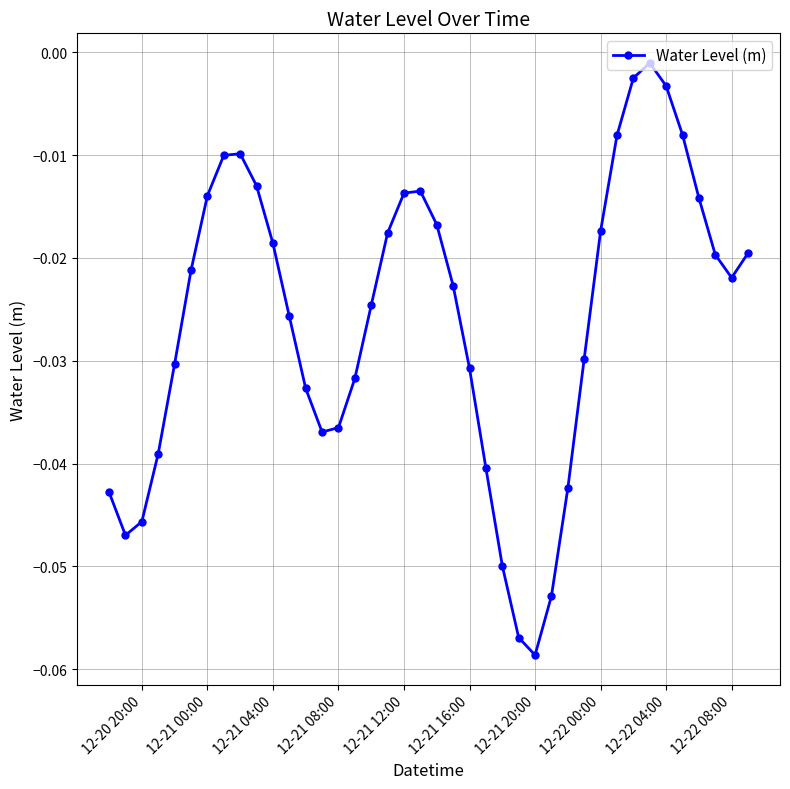

How many interior local peaks (higher than both neighbors) does the data have?

3